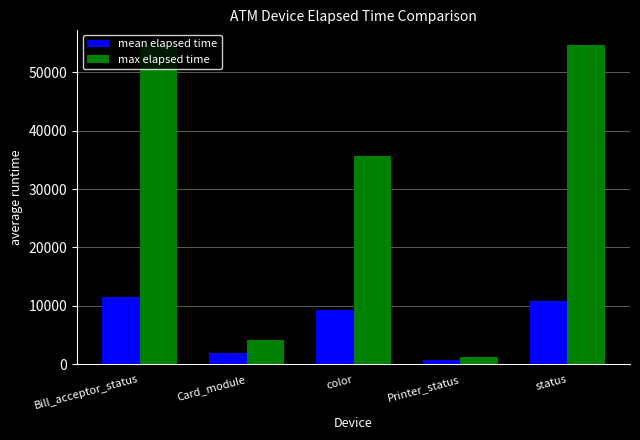

What is the label of the 3rd bar from the left?

color